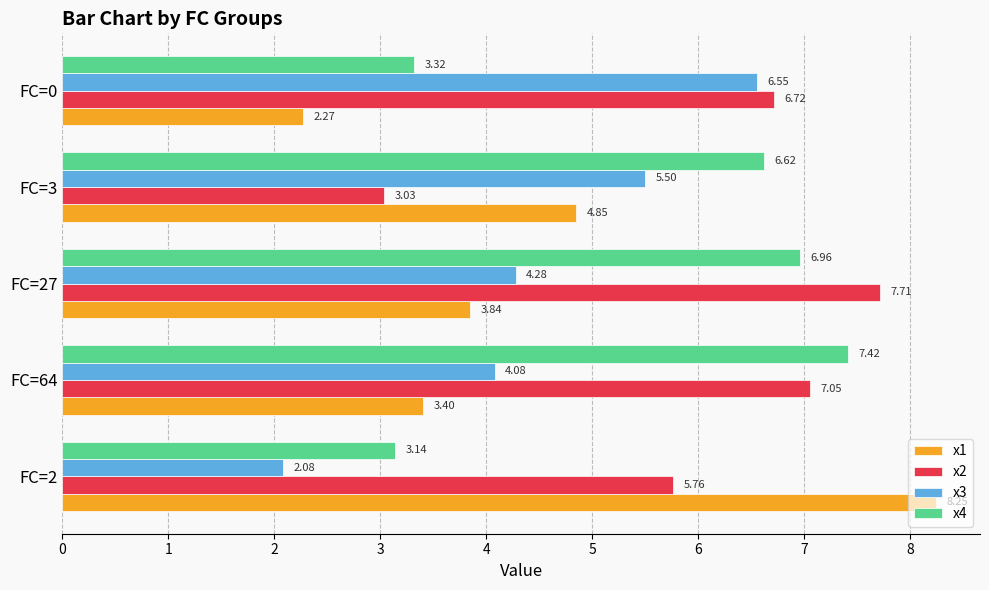

At which category is the sum across all series the highest?

FC=27